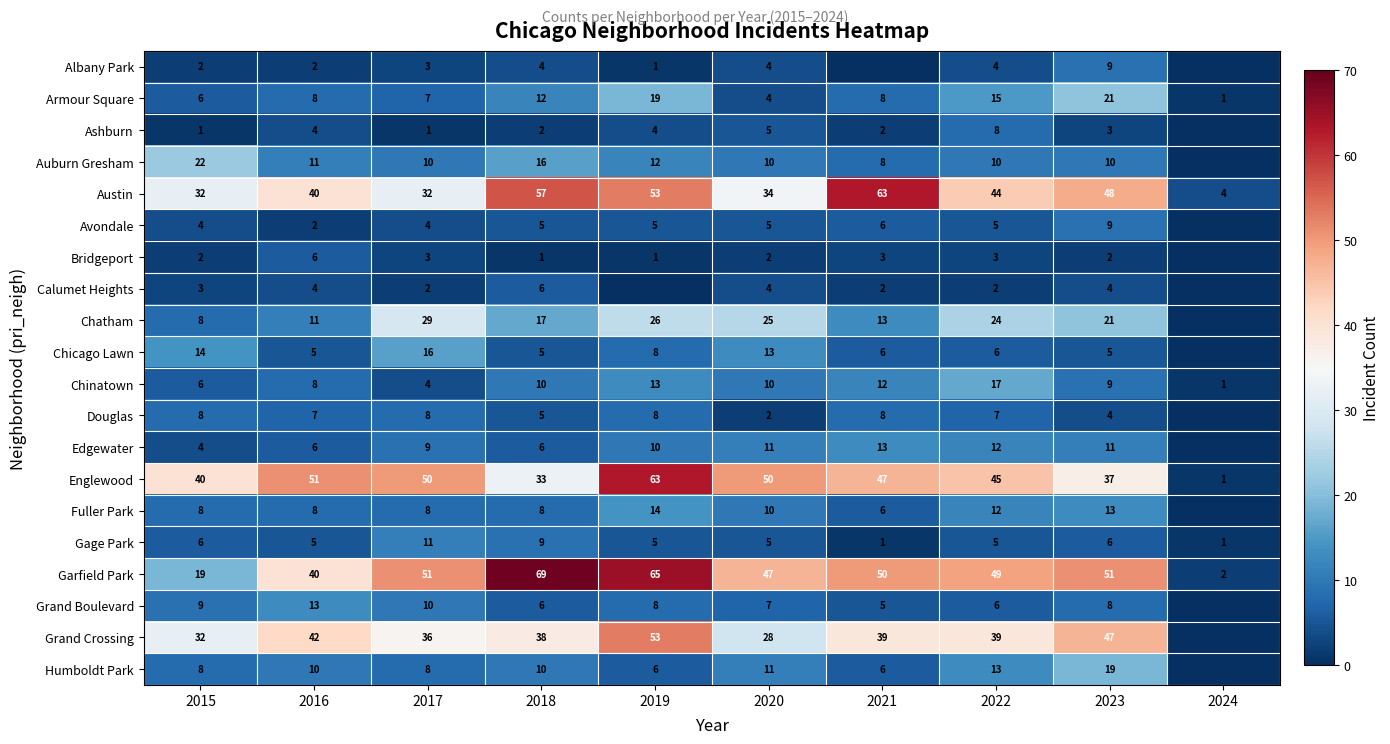

What is the difference between the Chinatown values at 2018 and 2015?

4